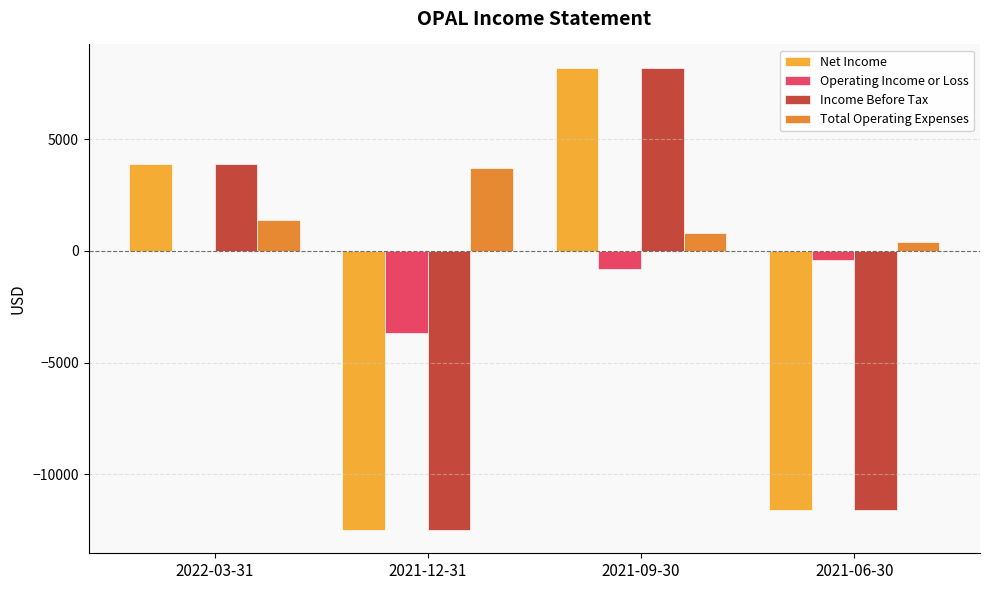

At which category does the chart reach its peak across all series?

2021-09-30